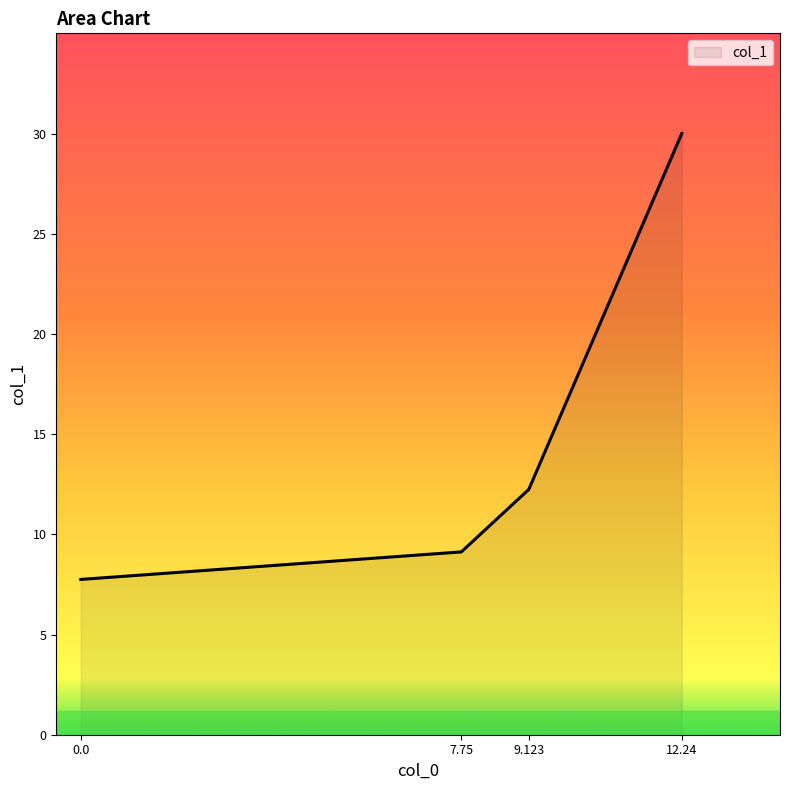

What is the ratio of the value at 12.24 to the value at 7.75?

3.3